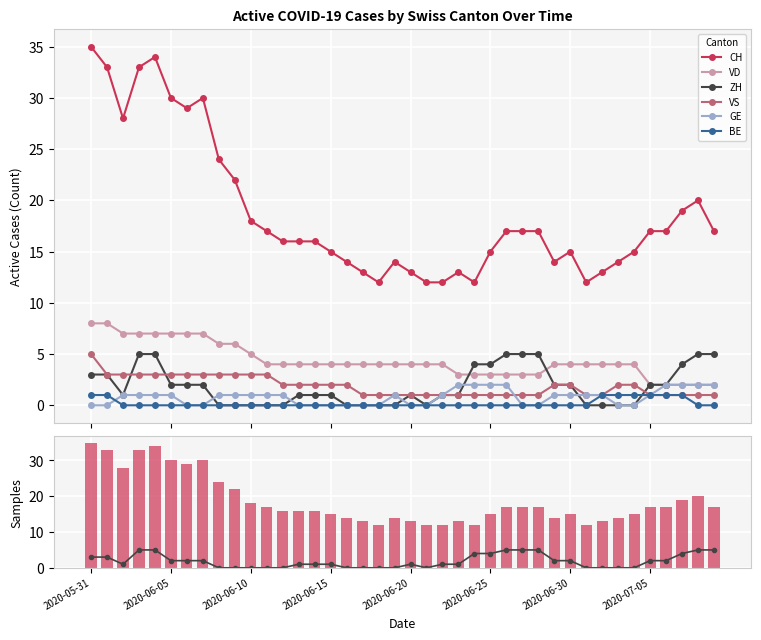

What is the greatest value displayed?

35